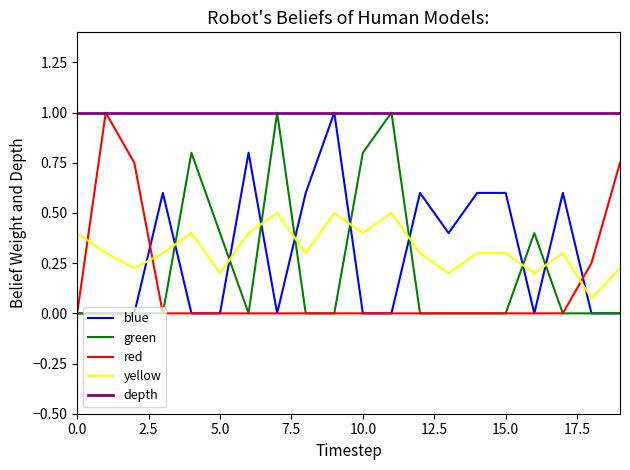

Which series has the largest total across all categories?

depth